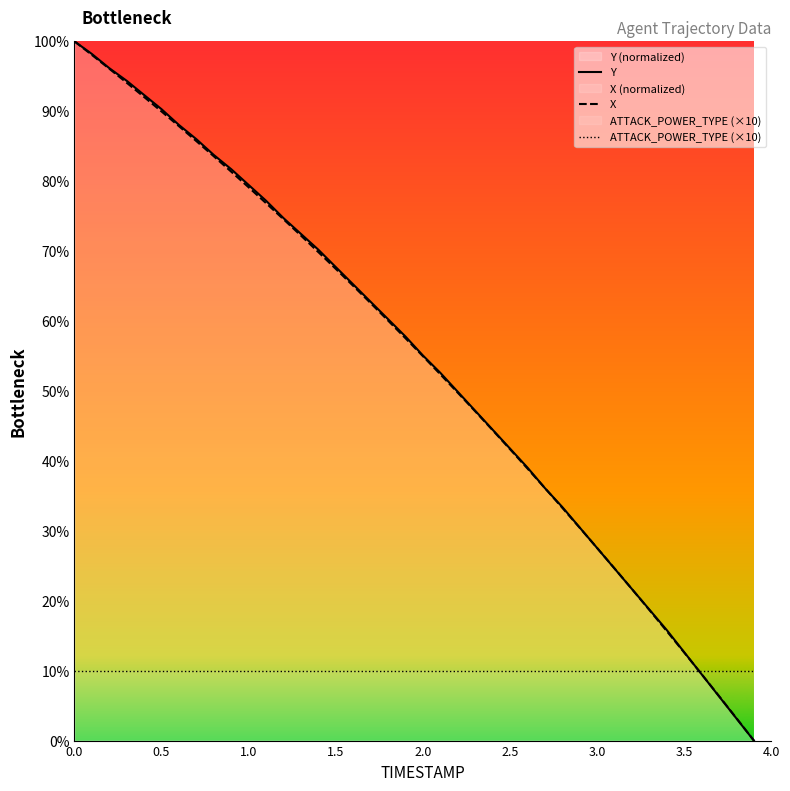

True or false: X has a value of 44.4 at 2.4.

True